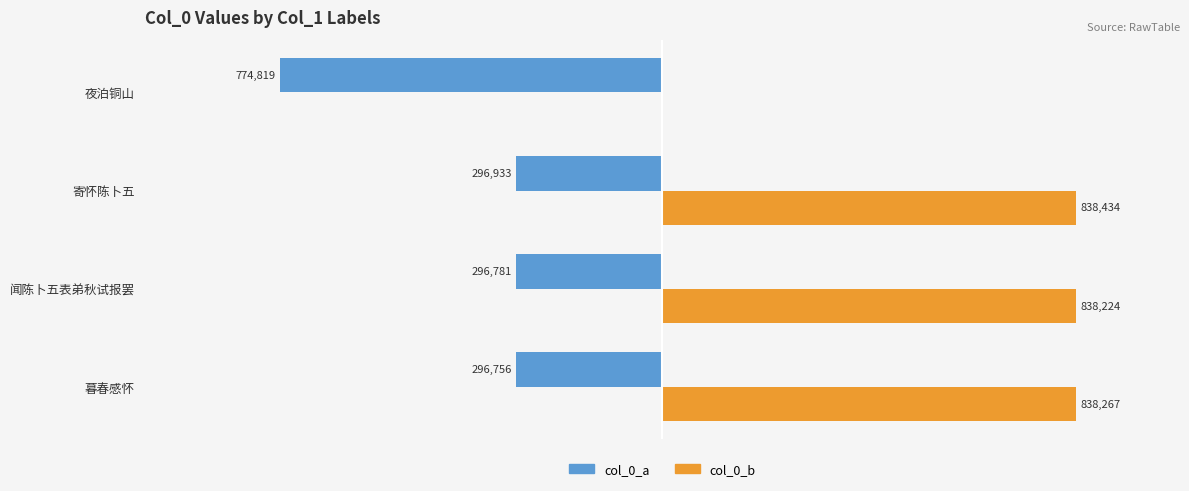

What are all the series names shown in the legend?

col_0_a, col_0_b